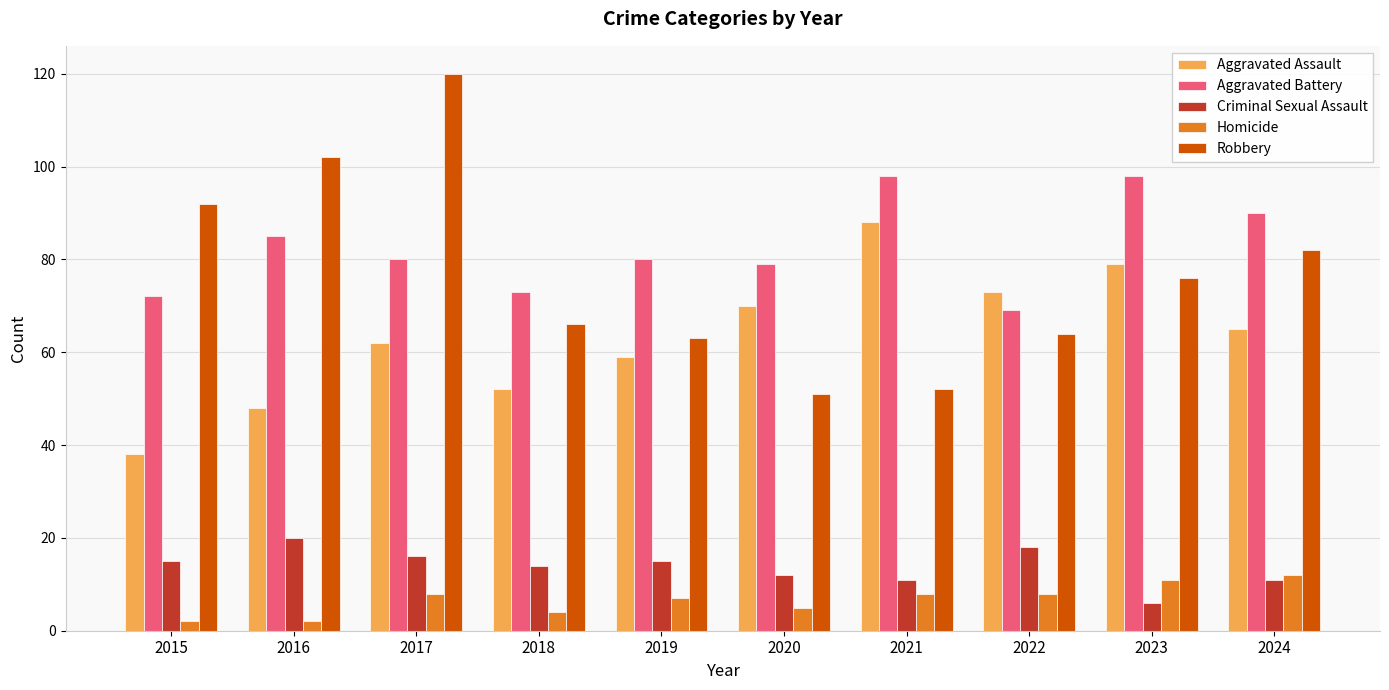

What is the maximum value for Aggravated Battery?

98